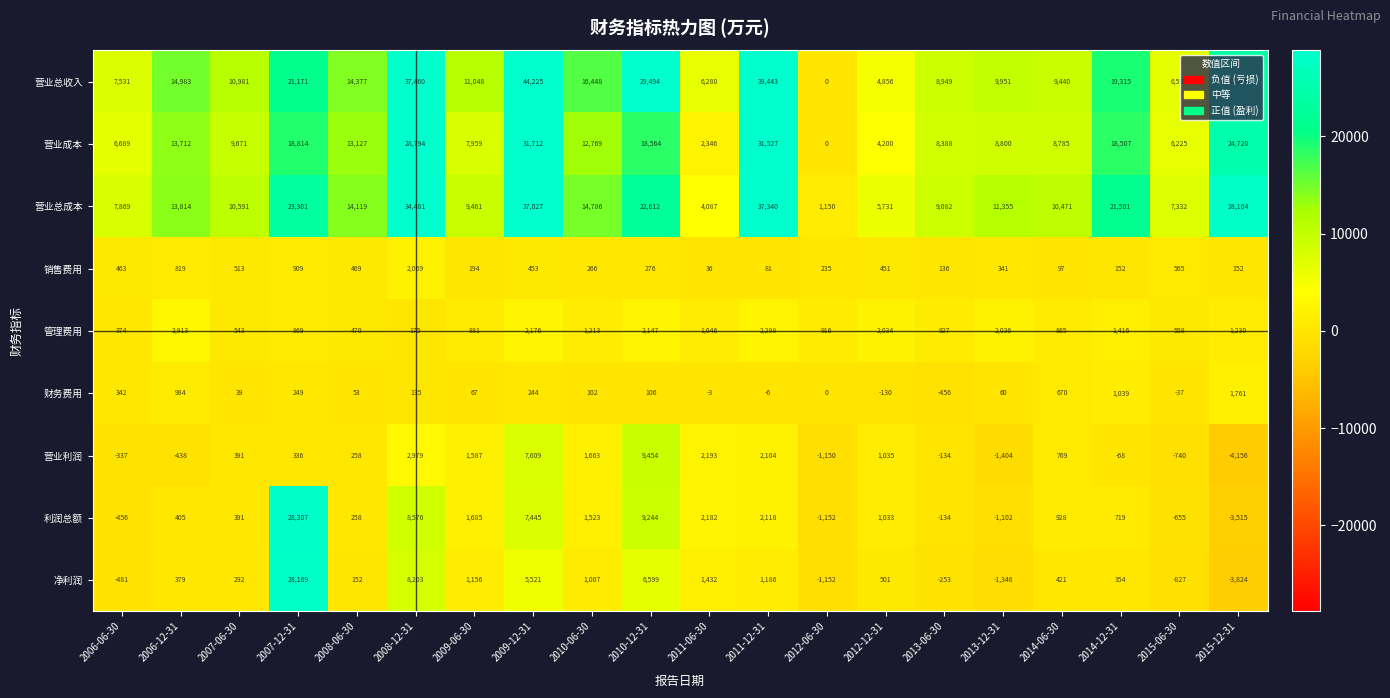

How many negative values does the 营业利润 series have?

8